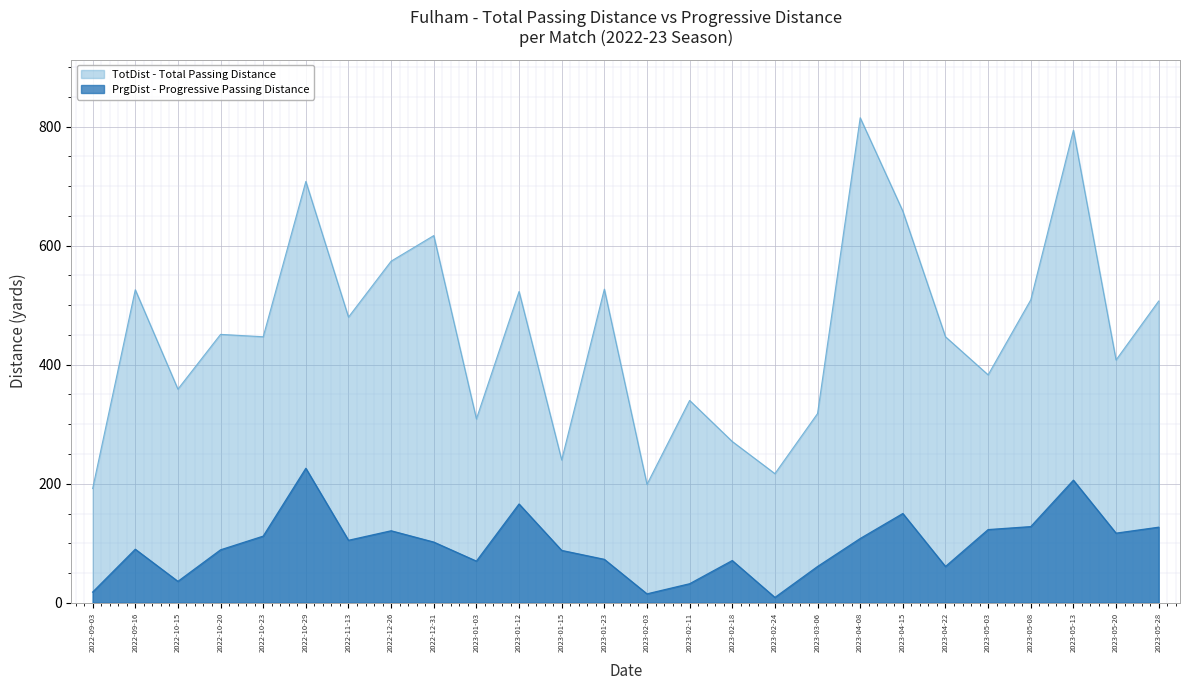

Where does the PrgDist series first go above 102?

2022-10-23